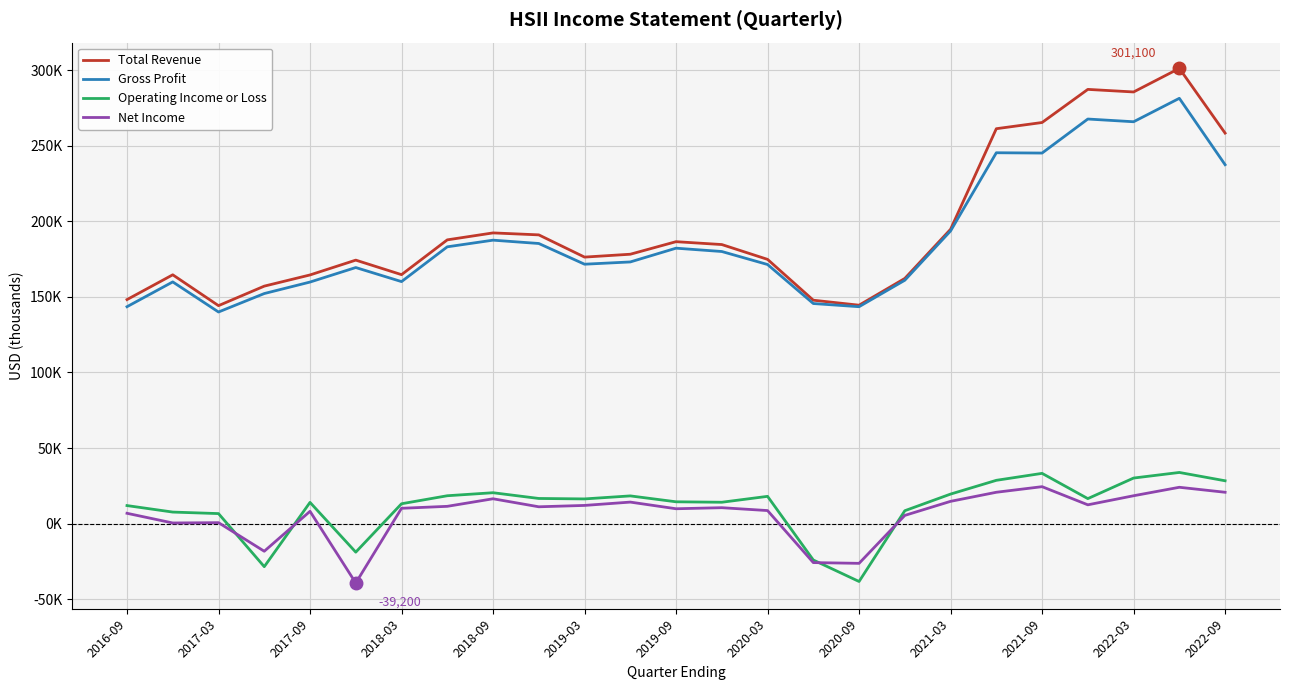

What are all the series names shown in the legend?

Total Revenue, Gross Profit, Operating Income or Loss, Net Income